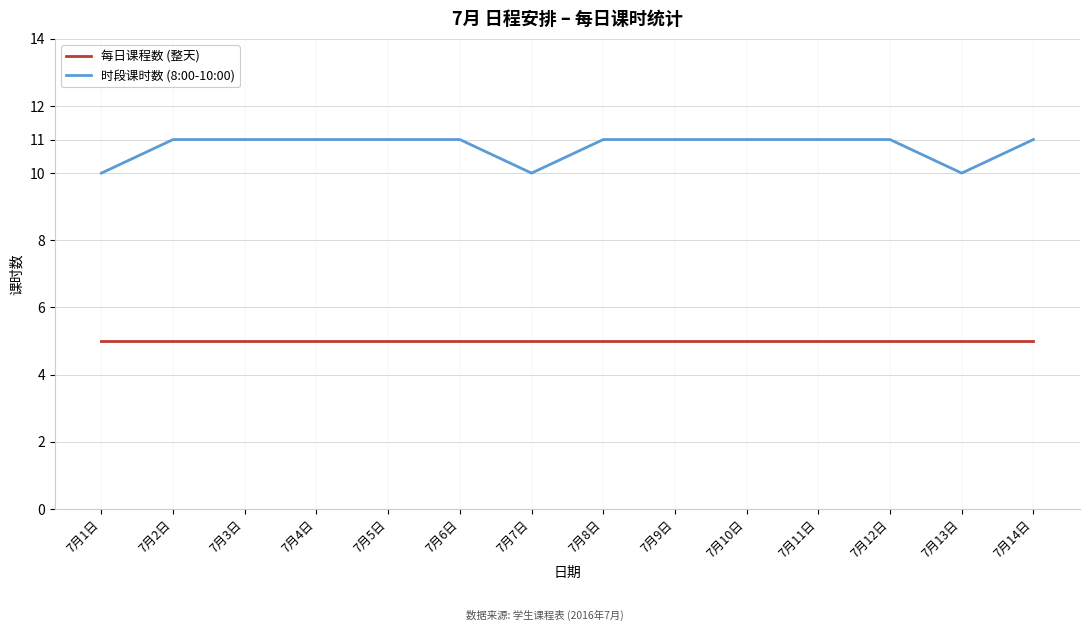

True or false: 时段课时数 (8:00-10:00) and 每日课程数 (整天) cross at least once.

False